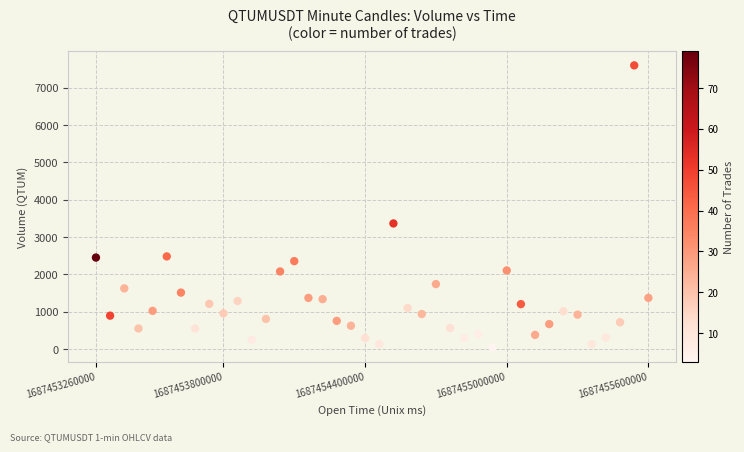

What is the range of Y values (max minus min)?

7559.2